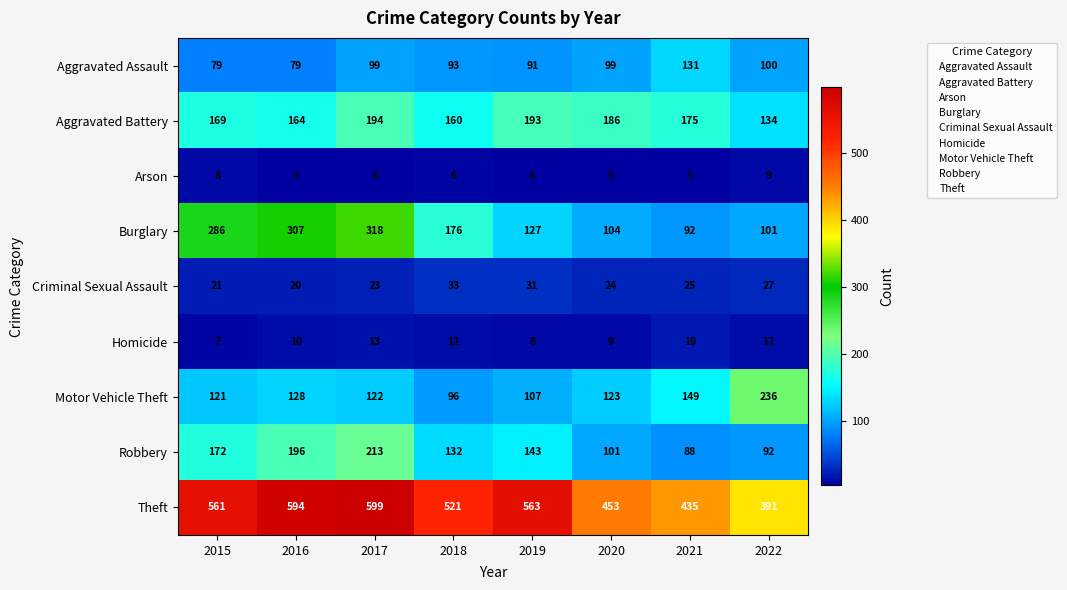

Rank the series at 2018 from highest to lowest value.

Theft, Burglary, Aggravated Battery, Robbery, Motor Vehicle Theft, Aggravated Assault, Criminal Sexual Assault, Homicide, Arson